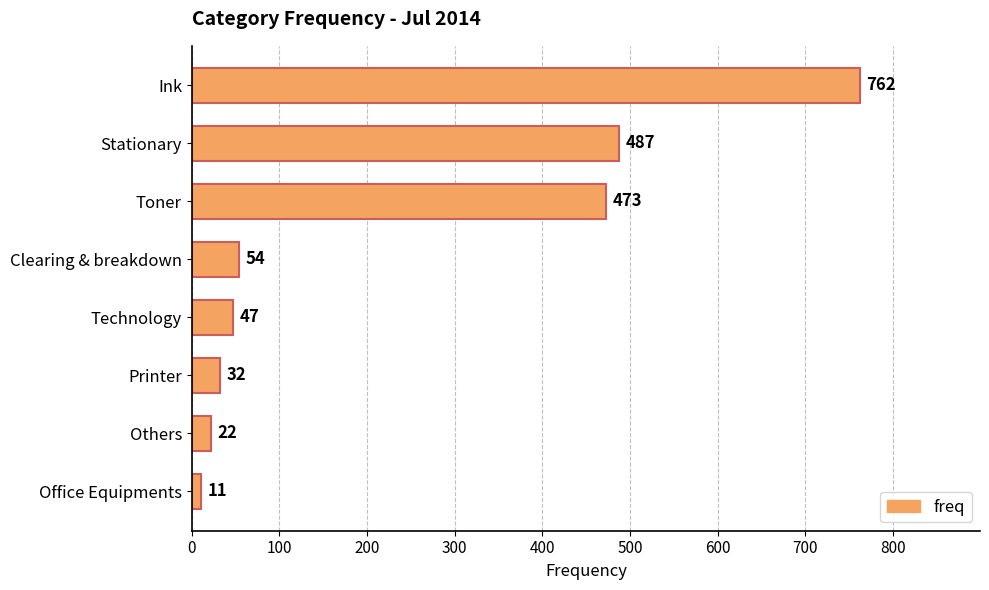

The chart shows a value of 11 at Office Equipments. True or false?

True